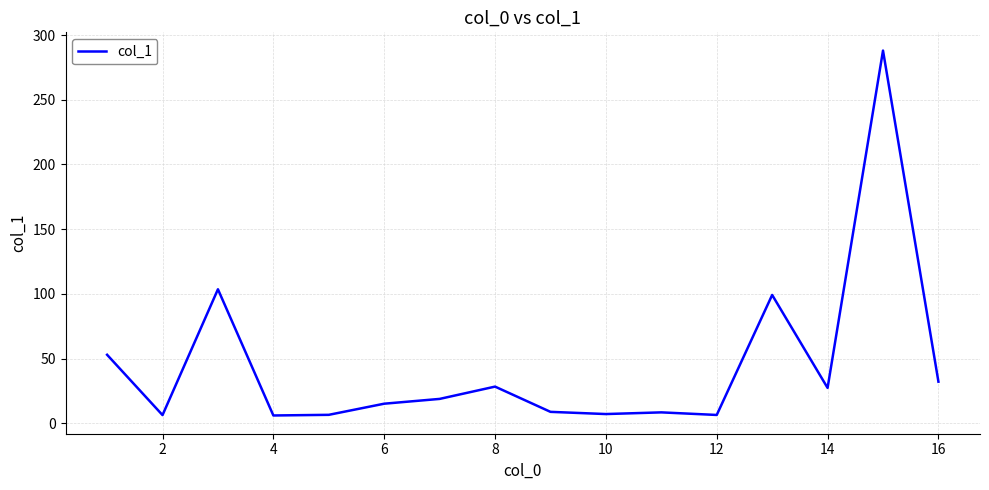

What is the greatest value displayed?

288.0